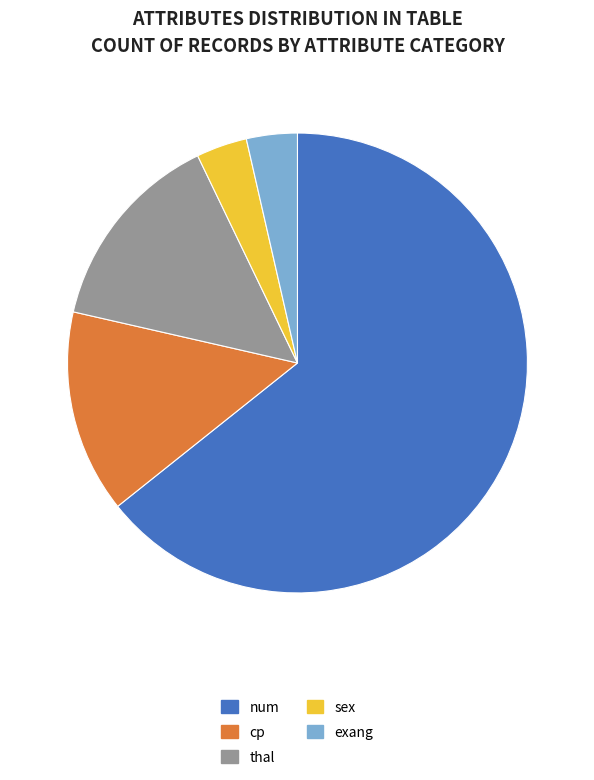

What is the largest slice in the pie chart?

num